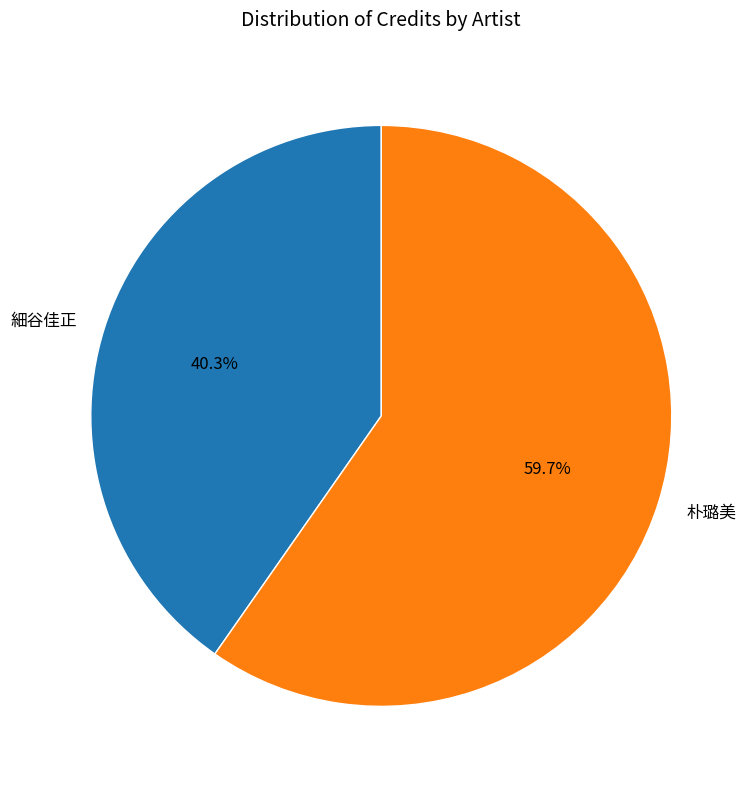

The 朴璐美 slice represents 60% of the pie. True or false?

True